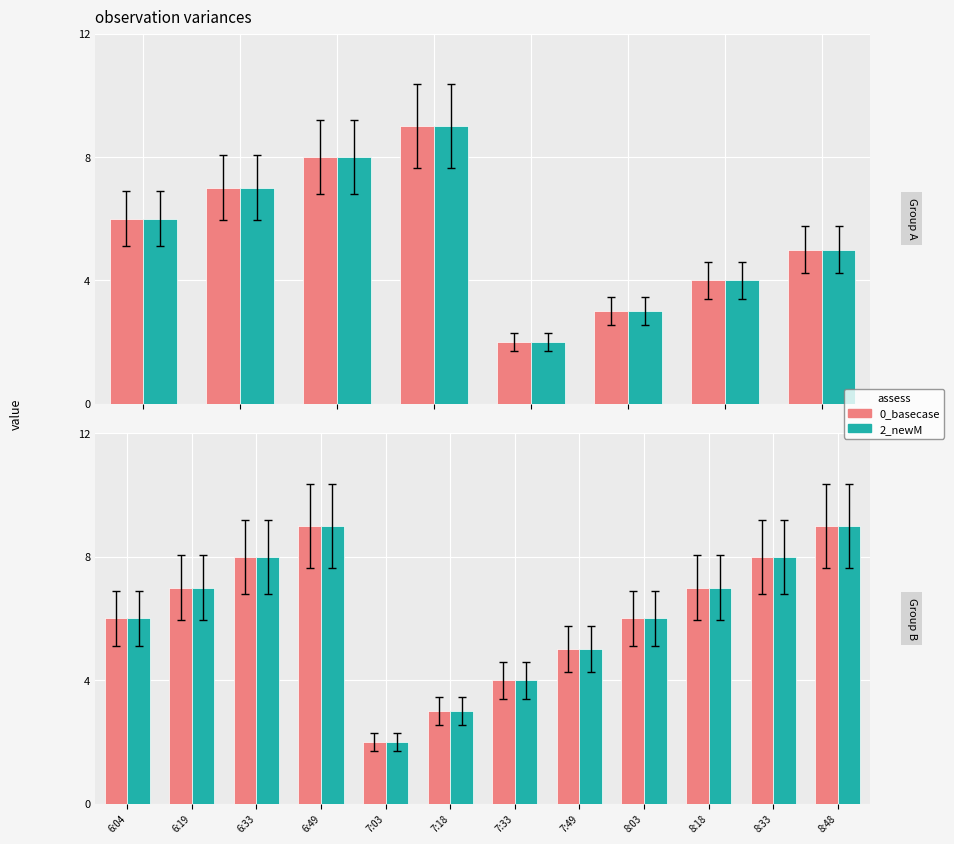

Between 7:33 and 8:03, which is larger?

8:03